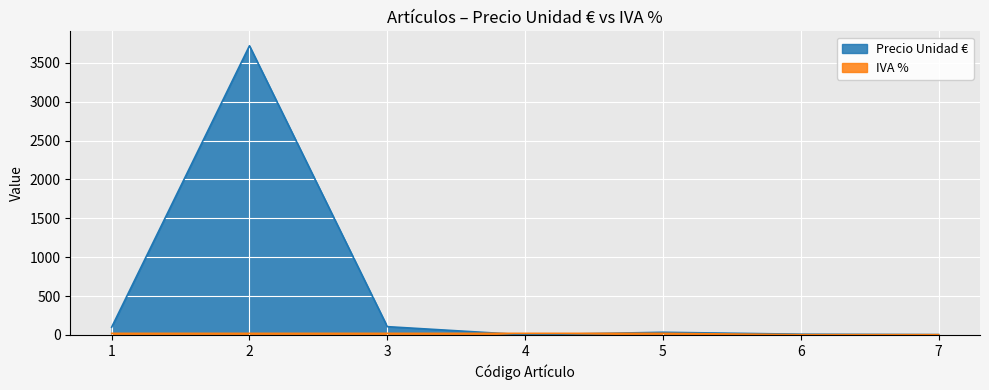

Reading left to right, transcribe all the data shown in this chart.

Precio Unidad €: 1=100.0	2=3719.0	3=107.1	4=2.0	5=35.0	6=10.0	7=5.0
IVA %: 1=21.0	2=21.0	3=21.0	4=21.0	5=21.0	6=4.0	7=4.0